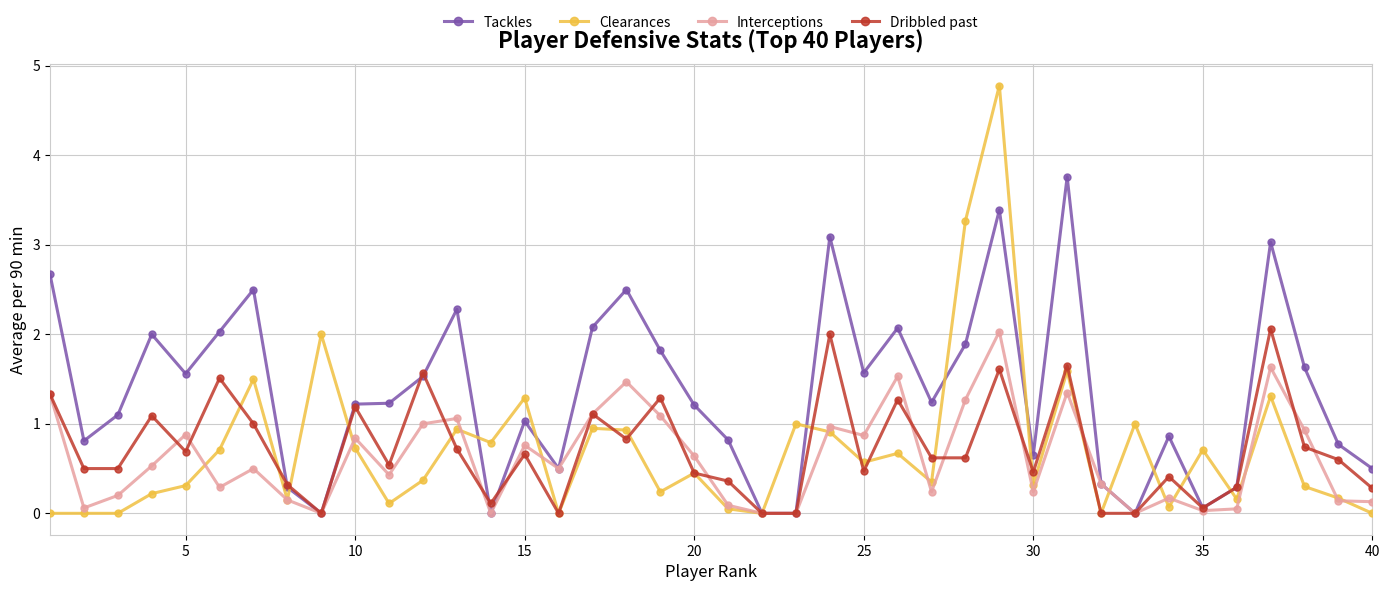

Which series has the largest range (max minus min)?

Clearances